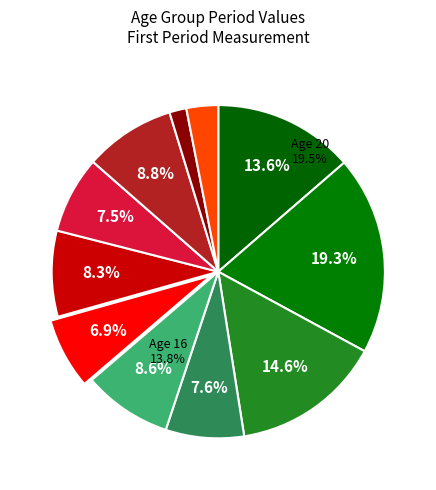

To the nearest percent, what is the difference between the largest and smallest slice percentages?

18%